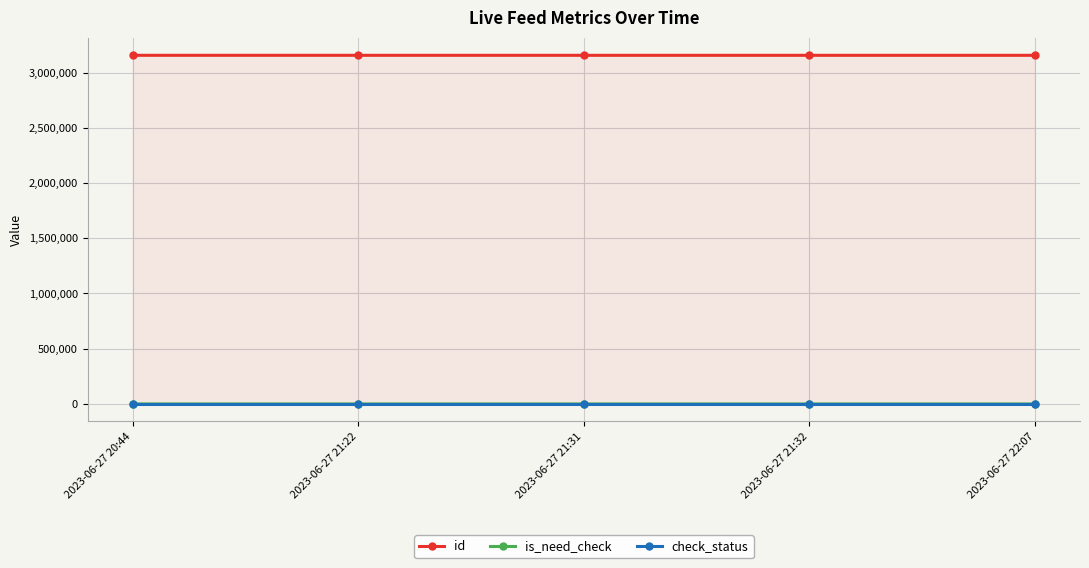

Reading left to right, what are all the values shown in this chart?

id: 3156114	3156062	3156061	3156056	3156021
is_need_check: 0	0	0	1	0
check_status: 1	1	1	1	1